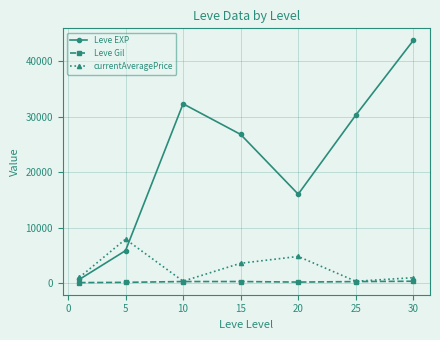

What is the value of the currentAveragePrice point at the 7th from the left?

998.5